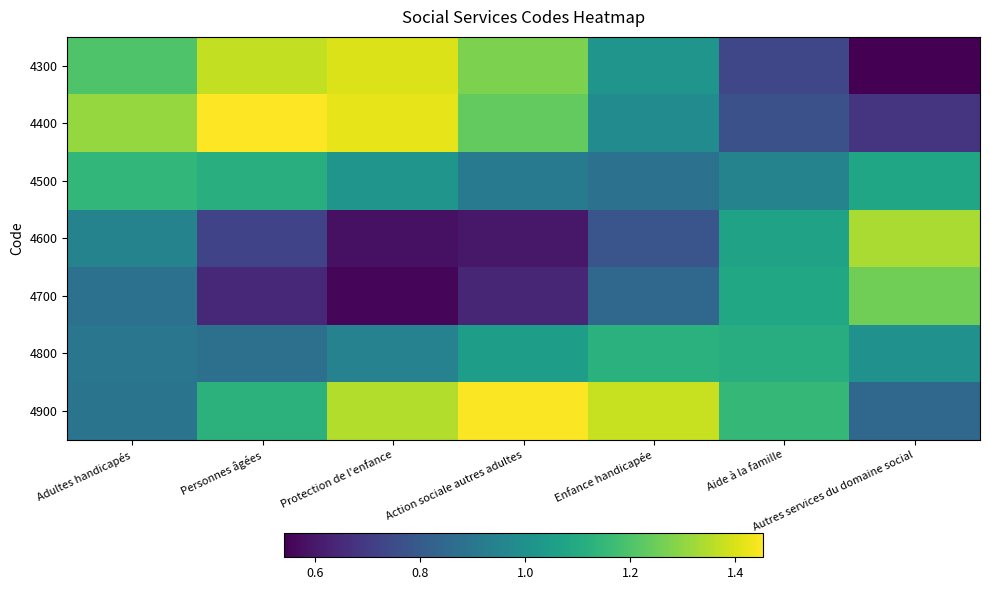

Which has a higher value, Autres services du domaine social or Aide à la famille?

Aide à la famille